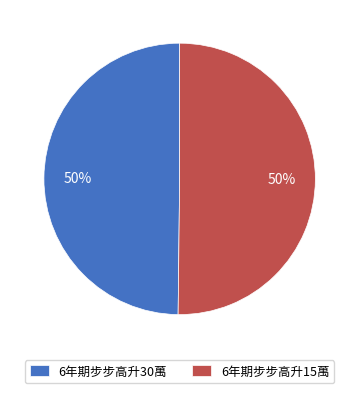

Approximately how many times larger is the value at 6年期步步高升30萬 compared to 6年期步步高升15萬?

1.0